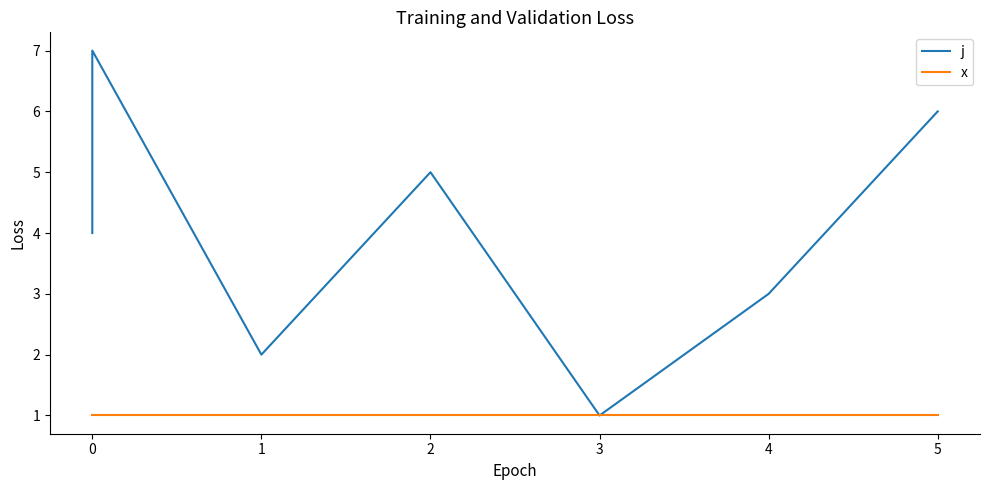

What is the sum of all x values?

7